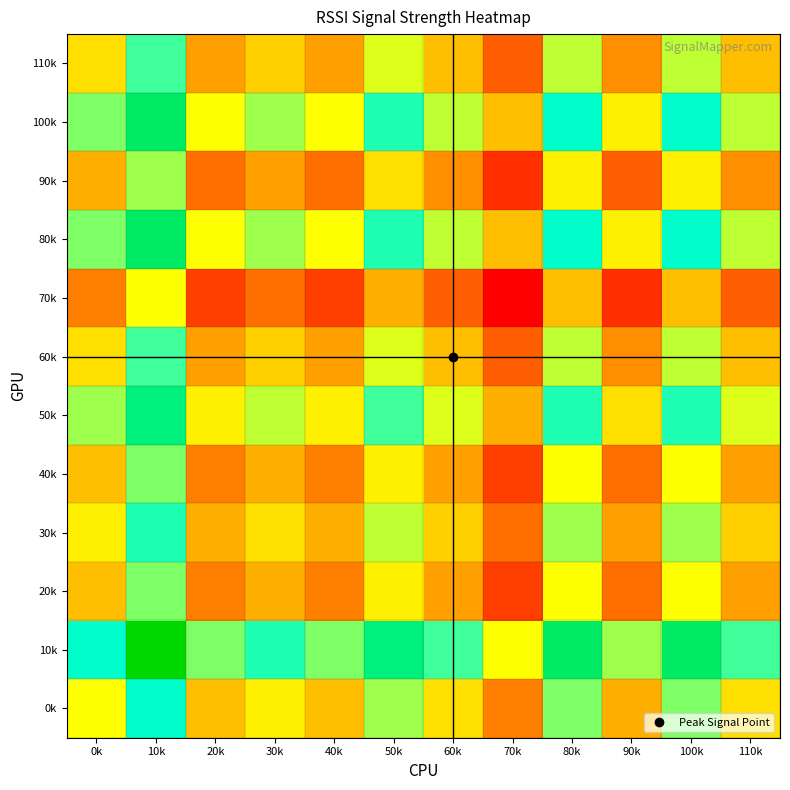

At which category does the chart reach its minimum across all series?

70k